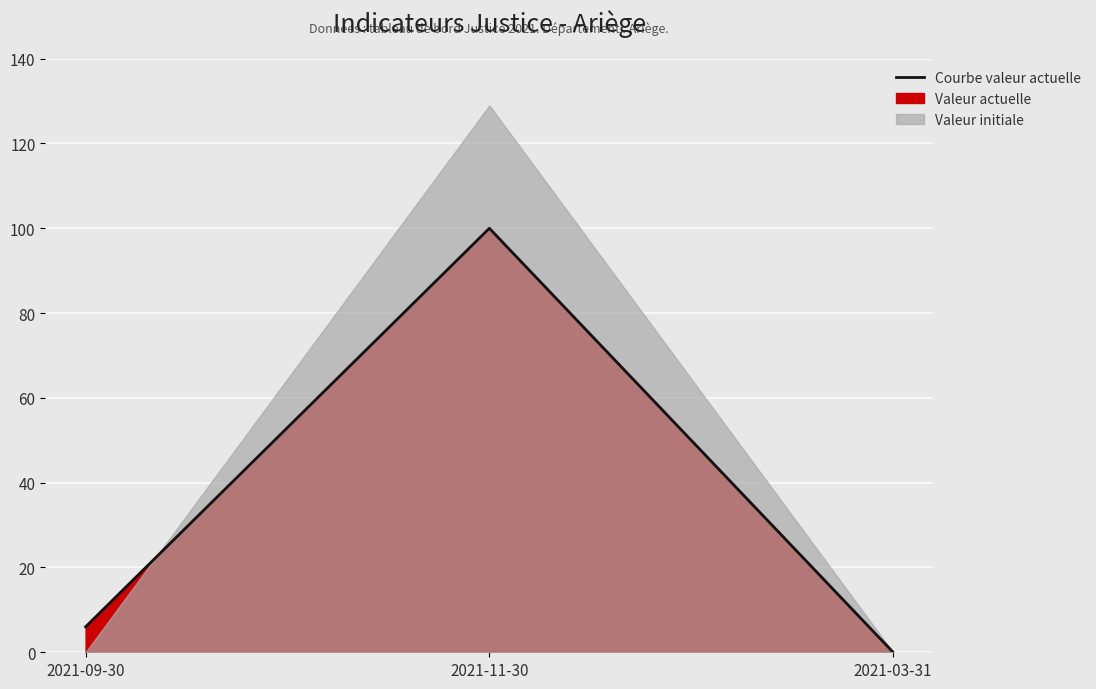

Which category has the lowest value across all series?

2021-03-31